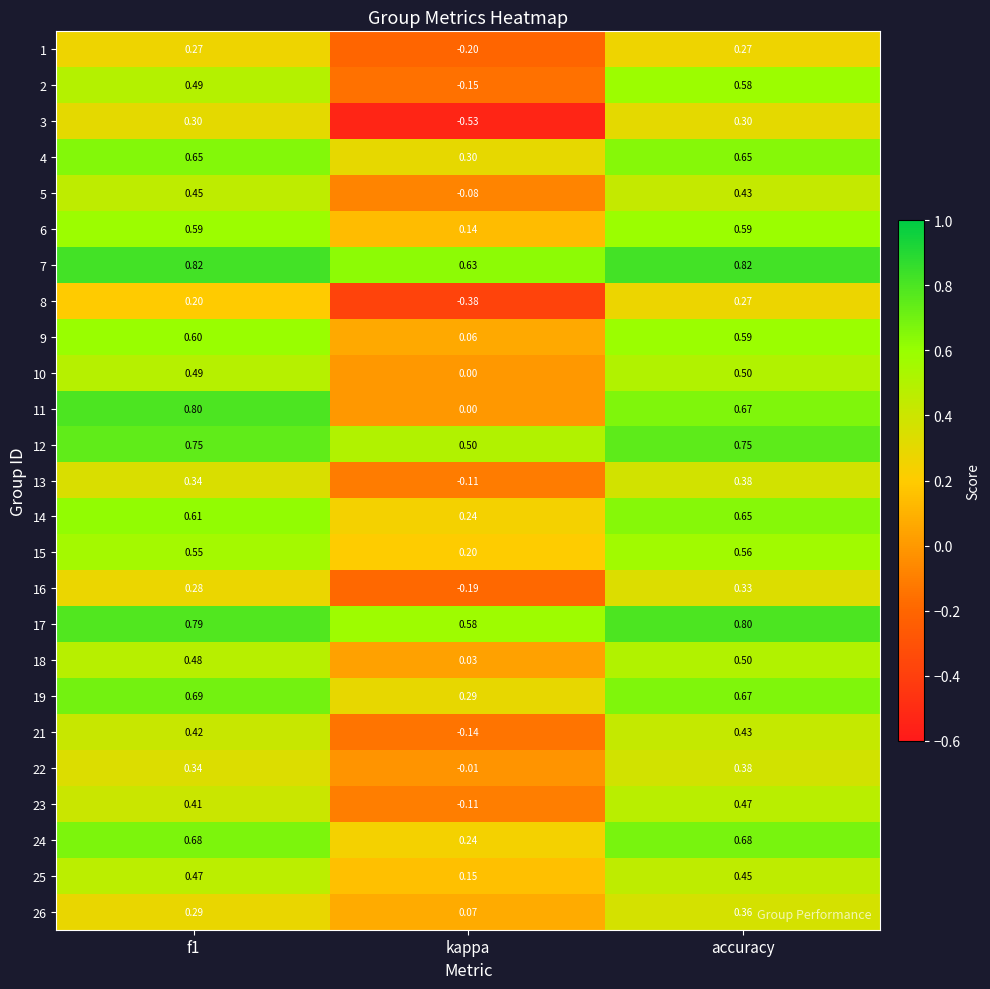

What is the spread (max minus min) of values at kappa?

1.2